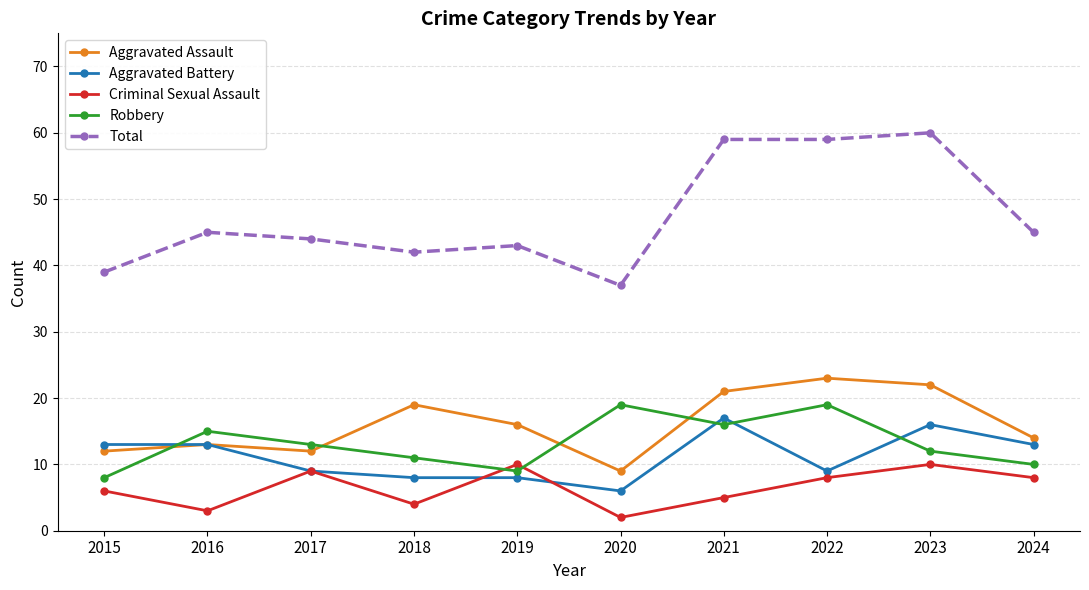

How many times do Robbery and Aggravated Assault cross each other?

4